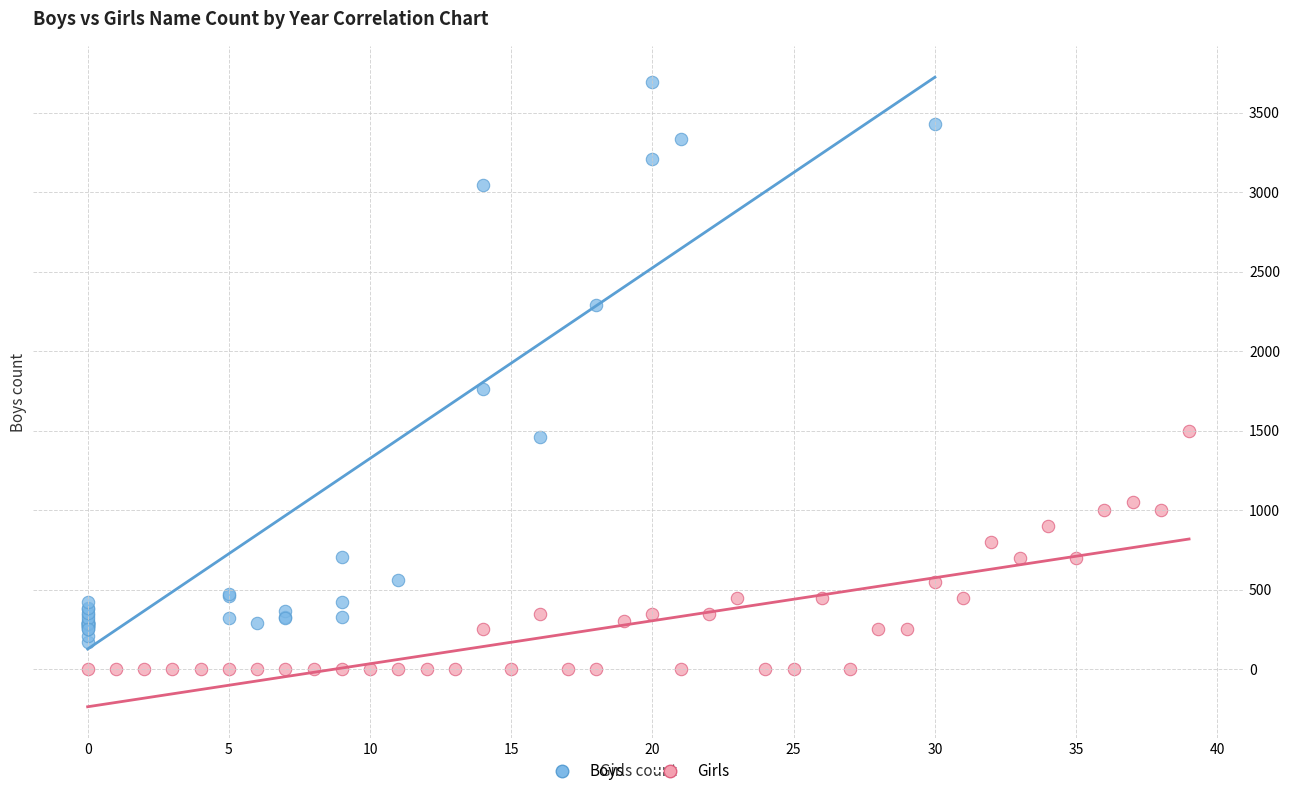

Which series has the largest Y range (max minus min)?

Boys